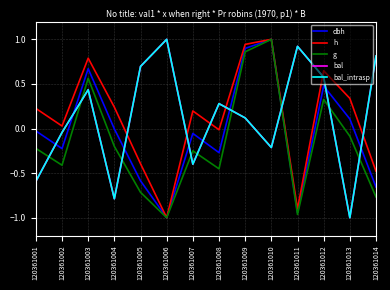

What is the sum of the h values at 120361013 and 120361003?

1.1